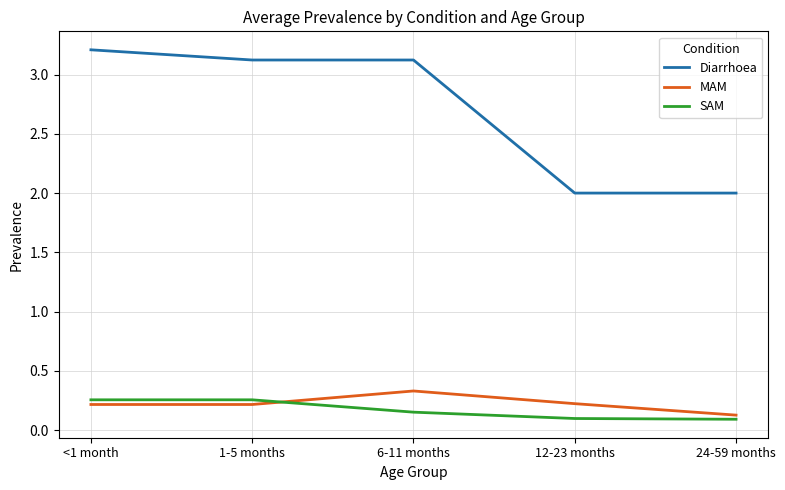

Which series has the largest total across all categories?

Diarrhoea